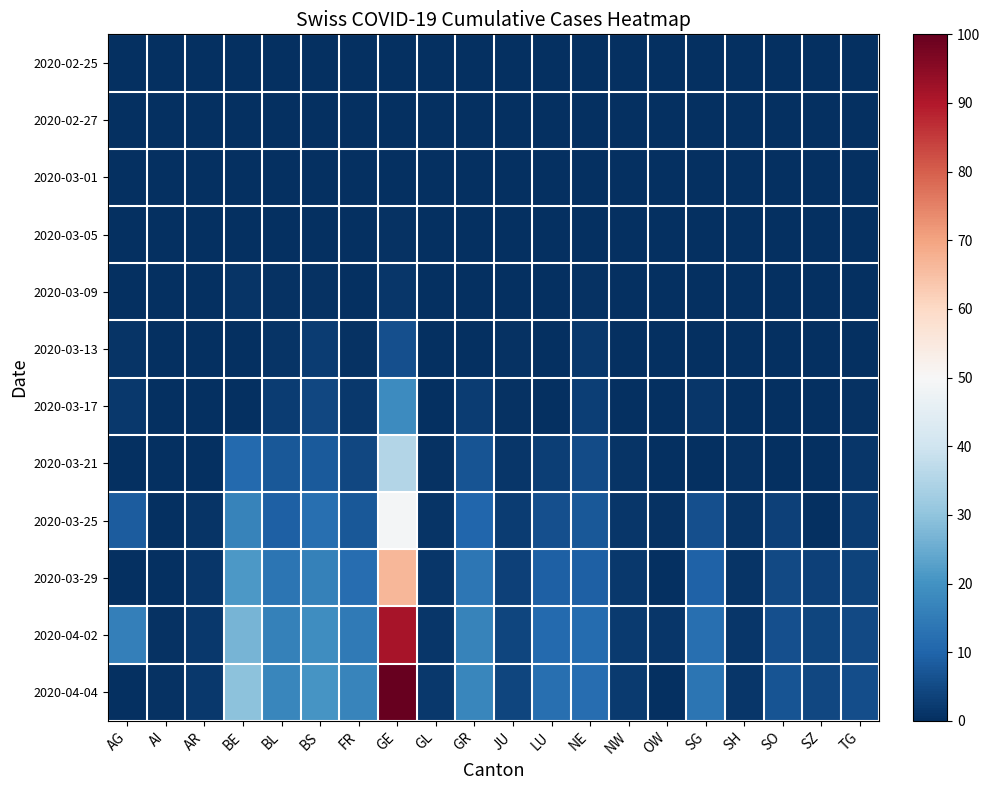

Reading left to right, transcribe all the data shown in this chart.

2020-02-25: AG=0.0	AI=0.0	AR=0.0	BE=0.0	BL=0.0	BS=0.0	FR=0.0	GE=0.0	GL=0.0	GR=0.0	JU=0.0	LU=0.0	NE=0.0	NW=0.0	OW=0.0	SG=0.0	SH=0.0	SO=0.0	SZ=0.0	TG=0.0
2020-02-27: AG=0.0	AI=0.0	AR=0.0	BE=0.0	BL=0.1	BS=0.0	FR=0.0	GE=0.0	GL=0.0	GR=0.0	JU=0.0	LU=0.0	NE=0.0	NW=0.0	OW=0.0	SG=0.0	SH=0.0	SO=0.0	SZ=0.0	TG=0.0
2020-03-01: AG=0.0	AI=0.0	AR=0.0	BE=0.1	BL=0.1	BS=0.0	FR=0.0	GE=0.2	GL=0.0	GR=0.0	JU=0.0	LU=0.0	NE=0.0	NW=0.0	OW=0.0	SG=0.0	SH=0.0	SO=0.0	SZ=0.0	TG=0.0
2020-03-05: AG=0.2	AI=0.0	AR=0.0	BE=0.0	BL=0.2	BS=0.2	FR=0.2	GE=0.5	GL=0.0	GR=0.0	JU=0.1	LU=0.0	NE=0.2	NW=0.0	OW=0.0	SG=0.0	SH=0.0	SO=0.0	SZ=0.0	TG=0.0
2020-03-09: AG=0.4	AI=0.0	AR=0.1	BE=0.9	BL=0.5	BS=0.7	FR=0.3	GE=1.5	GL=0.0	GR=0.0	JU=0.2	LU=0.0	NE=0.7	NW=0.0	OW=0.0	SG=0.0	SH=0.0	SO=0.0	SZ=0.0	TG=0.0
2020-03-13: AG=0.9	AI=0.0	AR=0.0	BE=0.0	BL=1.1	BS=2.5	FR=0.8	GE=5.9	GL=0.2	GR=0.0	JU=0.5	LU=0.0	NE=1.6	NW=0.1	OW=0.0	SG=0.0	SH=0.0	SO=0.0	SZ=0.2	TG=0.0
2020-03-17: AG=1.8	AI=0.1	AR=0.0	BE=0.0	BL=2.4	BS=4.4	FR=1.6	GE=18.4	GL=0.3	GR=2.7	JU=0.8	LU=0.0	NE=3.0	NW=0.3	OW=0.0	SG=1.3	SH=0.1	SO=0.0	SZ=0.0	TG=0.6
2020-03-21: AG=0.0	AI=0.0	AR=0.0	BE=11.1	BL=7.5	BS=7.9	FR=4.4	GE=35.5	GL=0.7	GR=6.9	JU=1.4	LU=2.9	NE=5.3	NW=0.9	OW=0.0	SG=0.0	SH=0.7	SO=0.0	SZ=0.0	TG=1.5
2020-03-25: AG=8.5	AI=0.2	AR=0.9	BE=16.6	BL=9.1	BS=12.3	FR=7.8	GE=48.9	GL=1.1	GR=10.5	JU=2.5	LU=6.1	NE=7.5	NW=1.2	OW=0.7	SG=6.1	SH=0.9	SO=3.4	SZ=0.0	TG=2.6
2020-03-29: AG=0.0	AI=0.0	AR=1.3	BE=21.3	BL=13.6	BS=16.1	FR=11.8	GE=66.7	GL=1.3	GR=13.8	JU=3.4	LU=9.0	NE=9.2	NW=1.6	OW=0.0	SG=9.7	SH=1.1	SO=5.1	SZ=3.4	TG=3.7
2020-04-02: AG=15.8	AI=0.5	AR=1.7	BE=26.7	BL=16.2	BS=19.0	FR=14.7	GE=91.1	GL=1.5	GR=16.6	JU=4.0	LU=11.2	NE=11.5	NW=2.0	OW=1.4	SG=12.1	SH=1.3	SO=6.0	SZ=4.1	TG=4.8
2020-04-04: AG=0.0	AI=0.6	AR=1.8	BE=29.5	BL=17.5	BS=20.4	FR=17.0	GE=100.0	GL=1.6	GR=17.5	JU=4.1	LU=12.5	NE=12.0	NW=2.1	OW=0.0	SG=13.4	SH=1.3	SO=6.7	SZ=4.5	TG=5.6